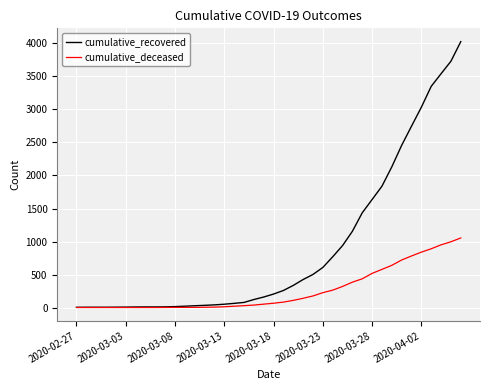

What is the highest value of the cumulative_deceased series?

1054